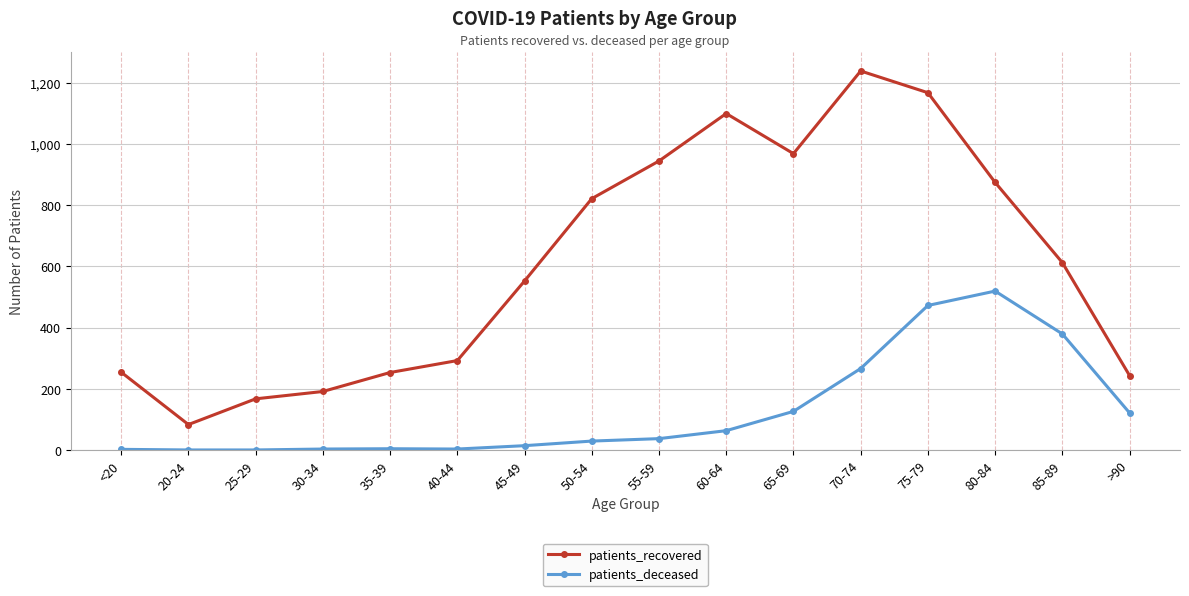

At which label does patients_deceased reach its peak?

80-84